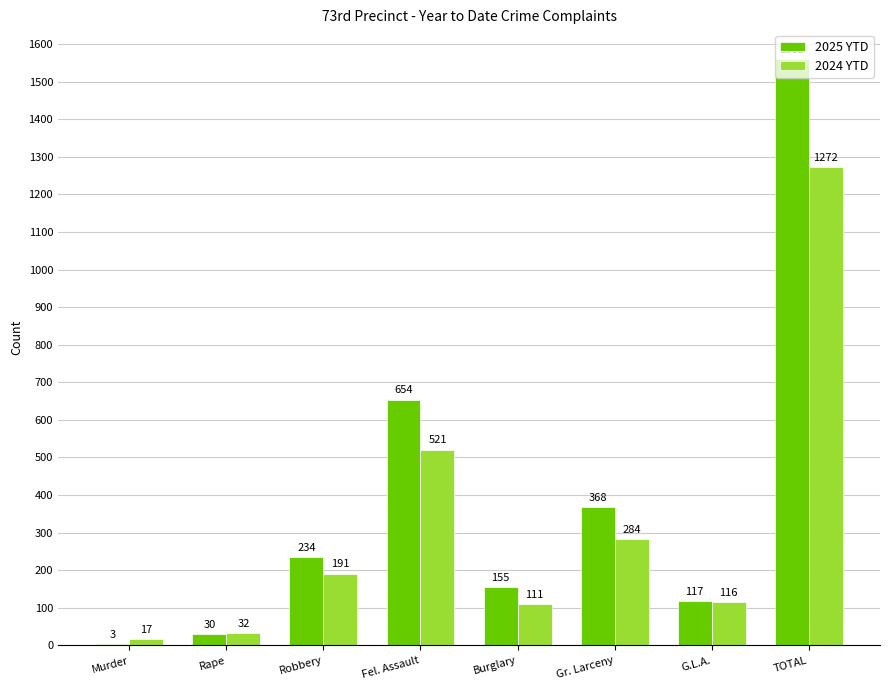

What is the sum of all 2024 YTD values?

2544